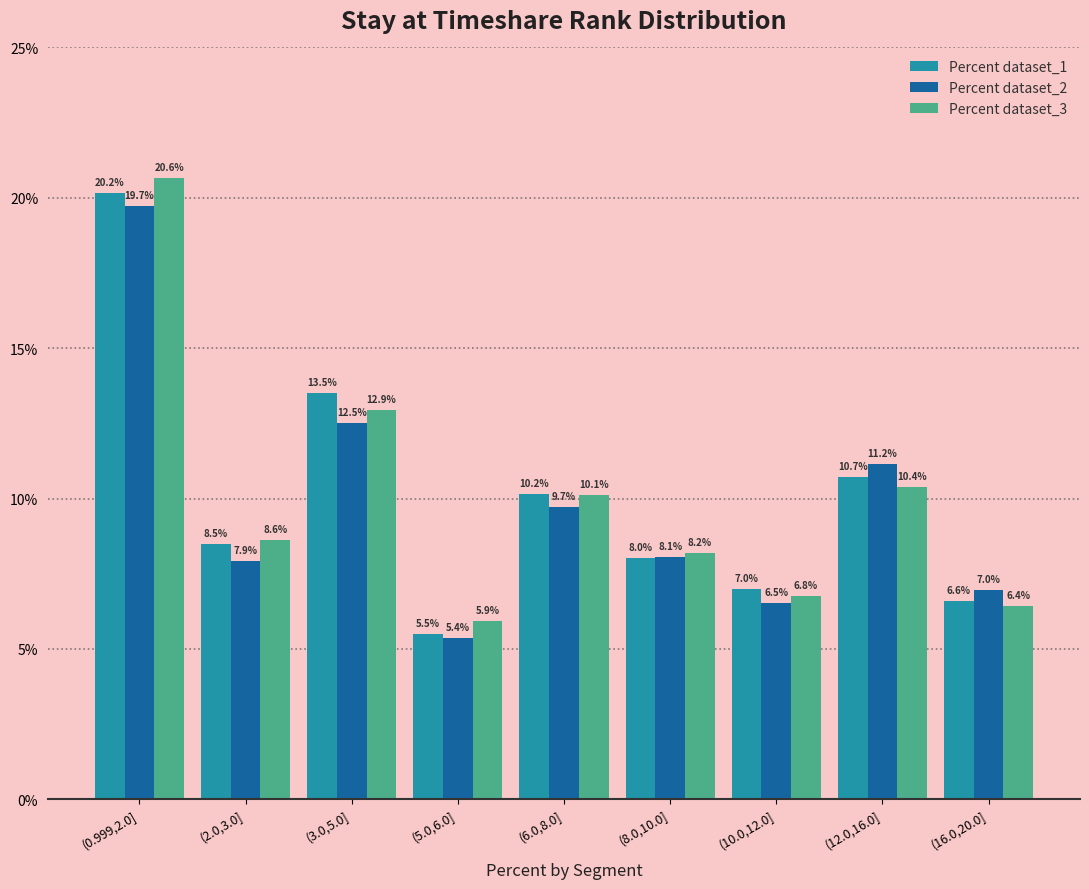

Are the bars horizontal?

No